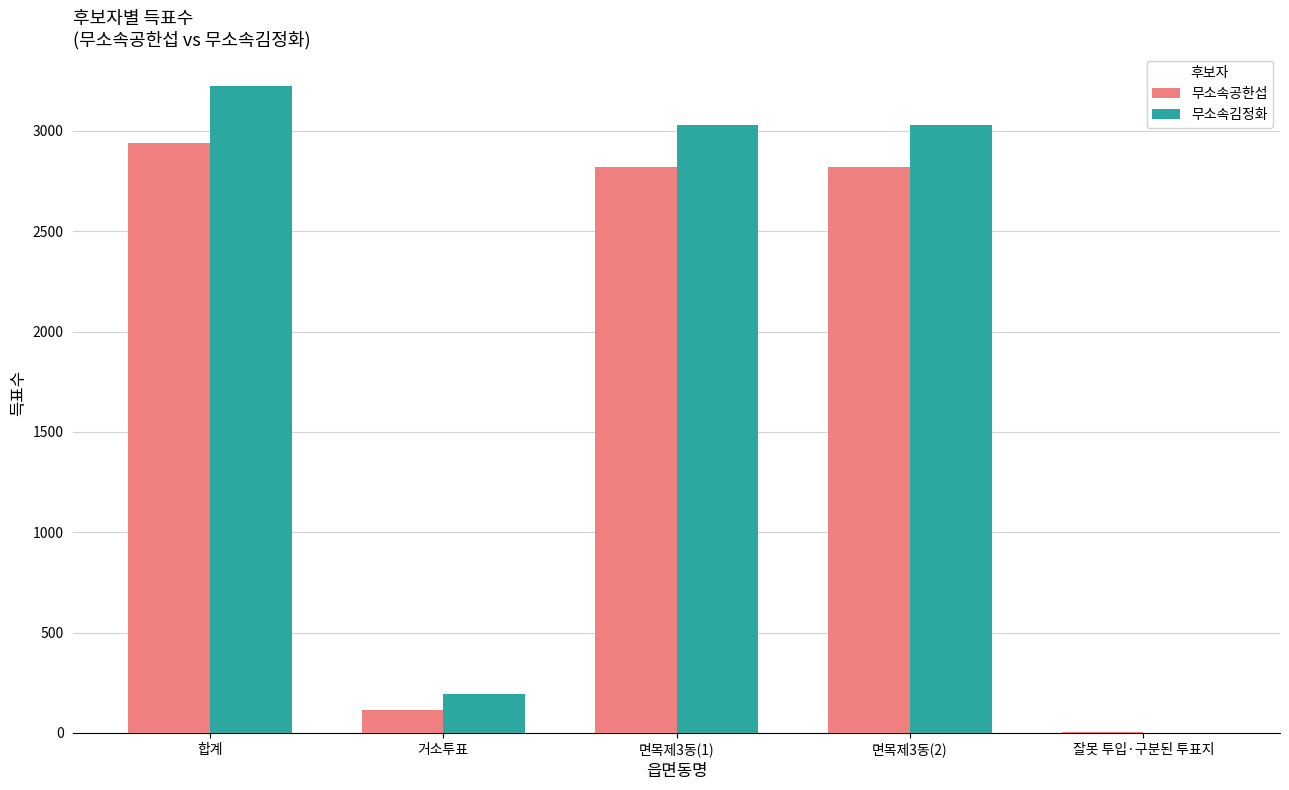

The value of 무소속김정화 at 면목제3동(2) is 3029. True or false?

True